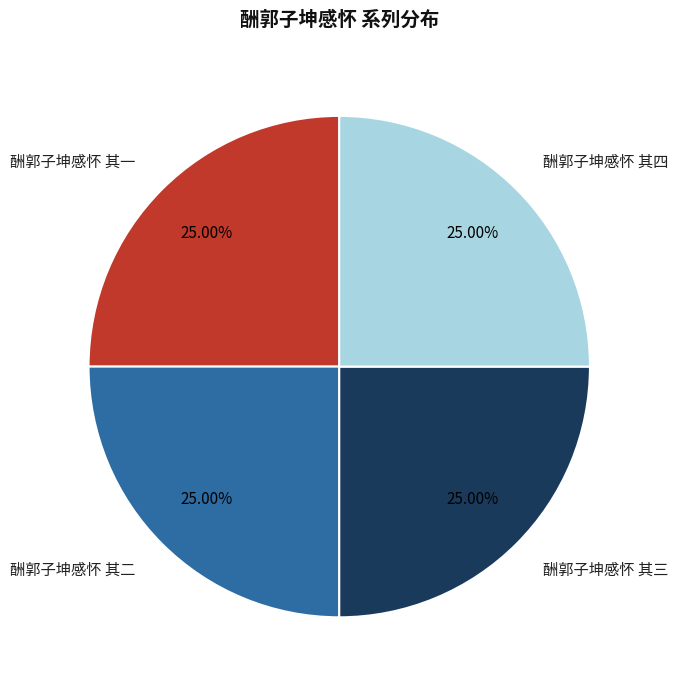

Is there a majority slice in this chart?

No